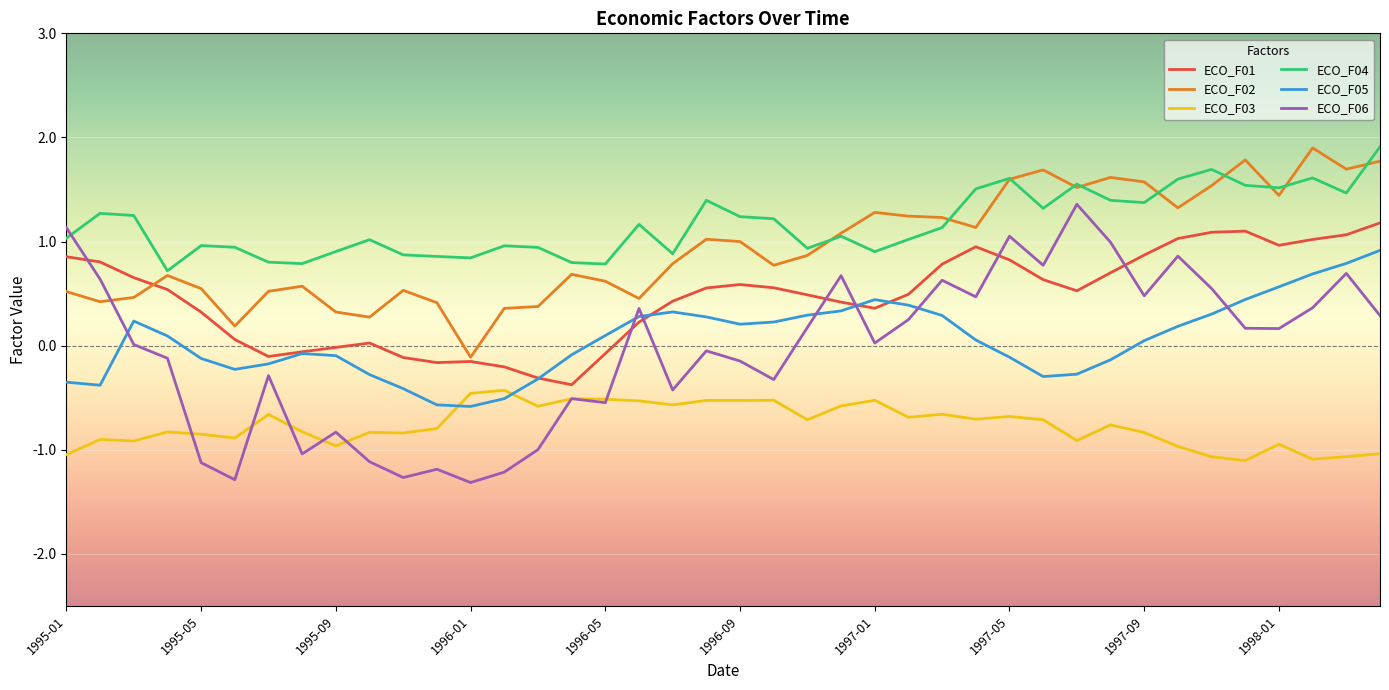

How many series are shown in this chart?

6